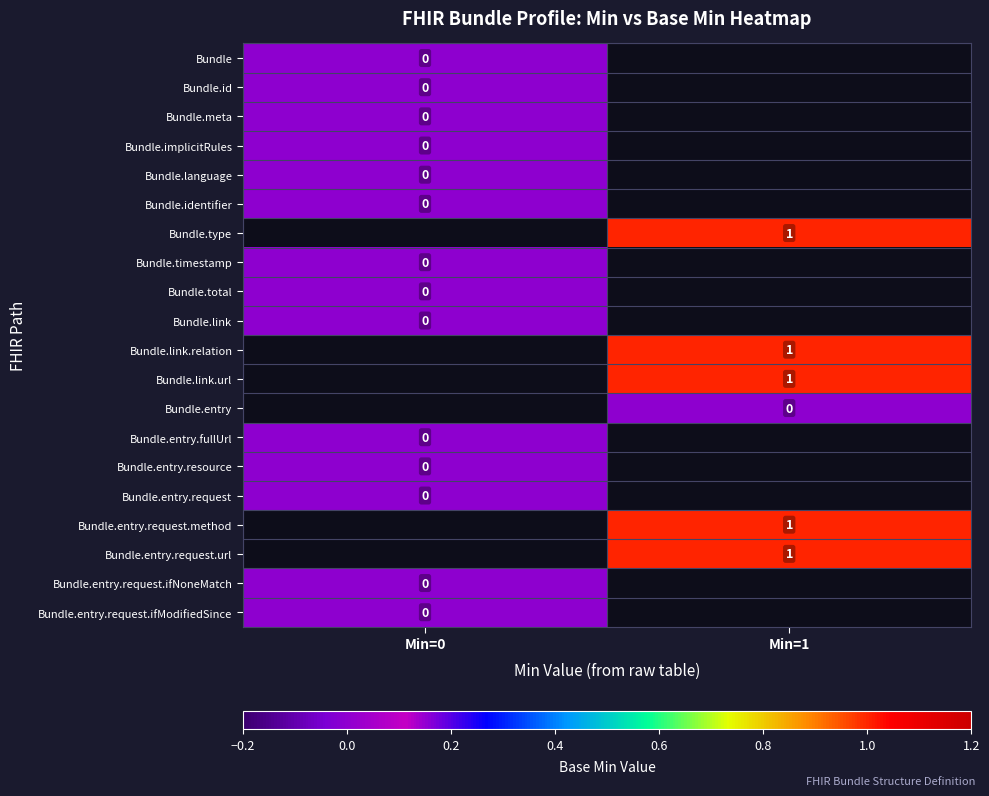

Between Min=0 and Min=1, which is larger?

Min=1